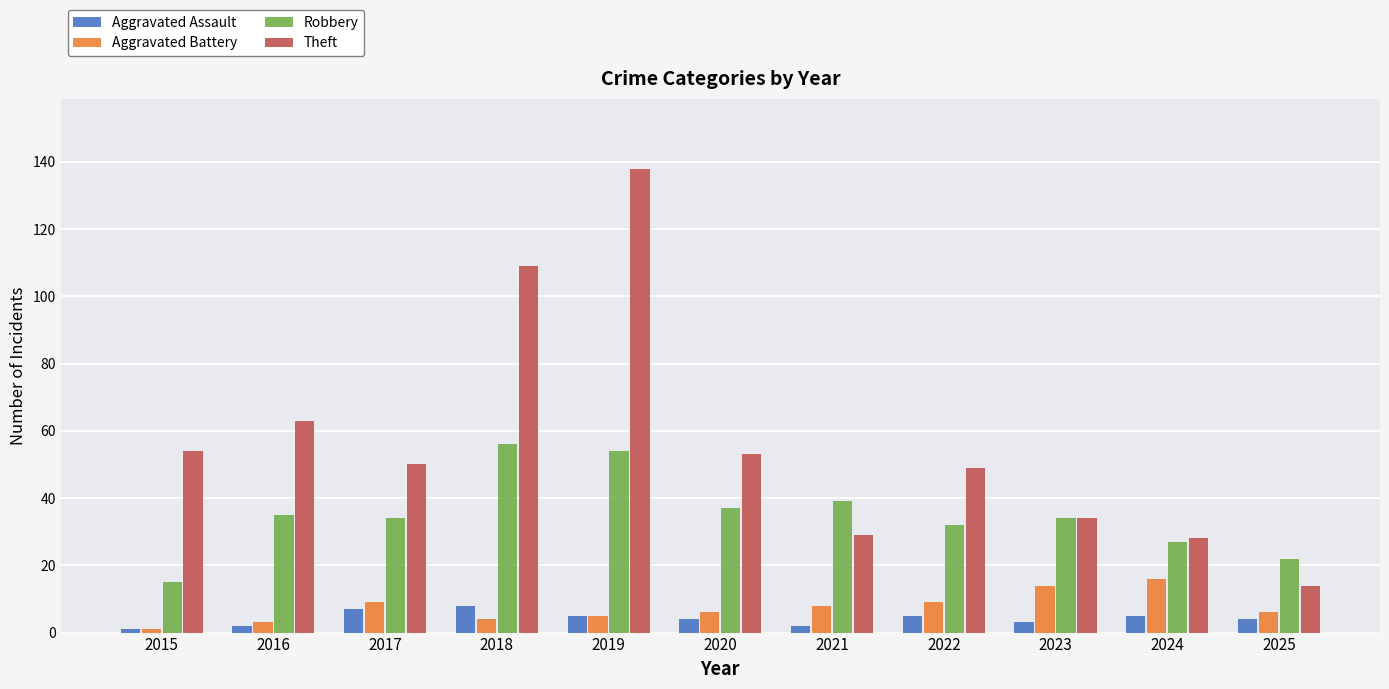

What is the value of the Aggravated Assault bar at the 10th from the left?

5